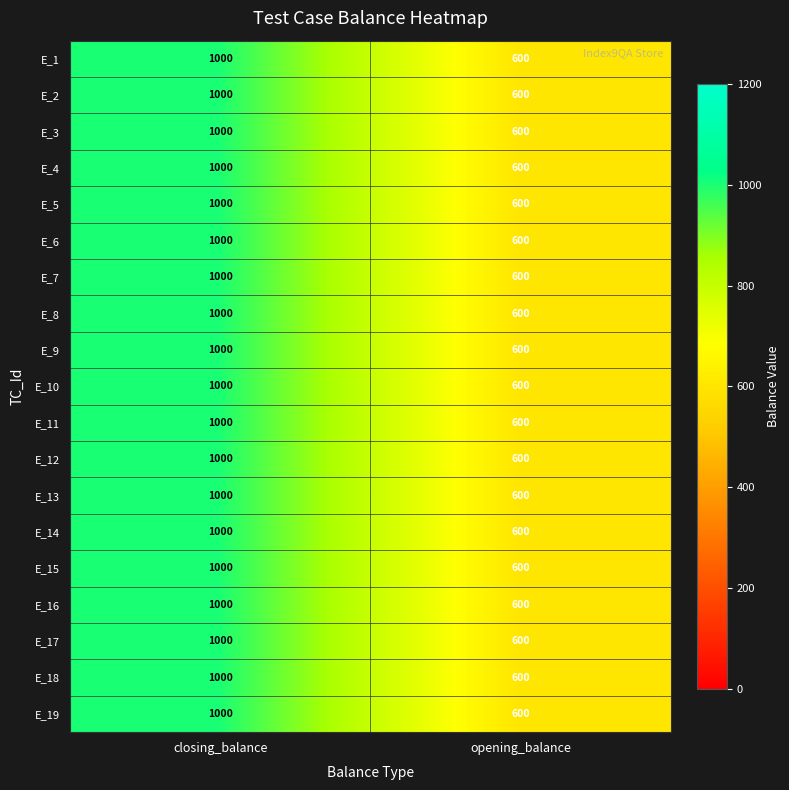

Which label corresponds to the largest value in the chart?

closing_balance